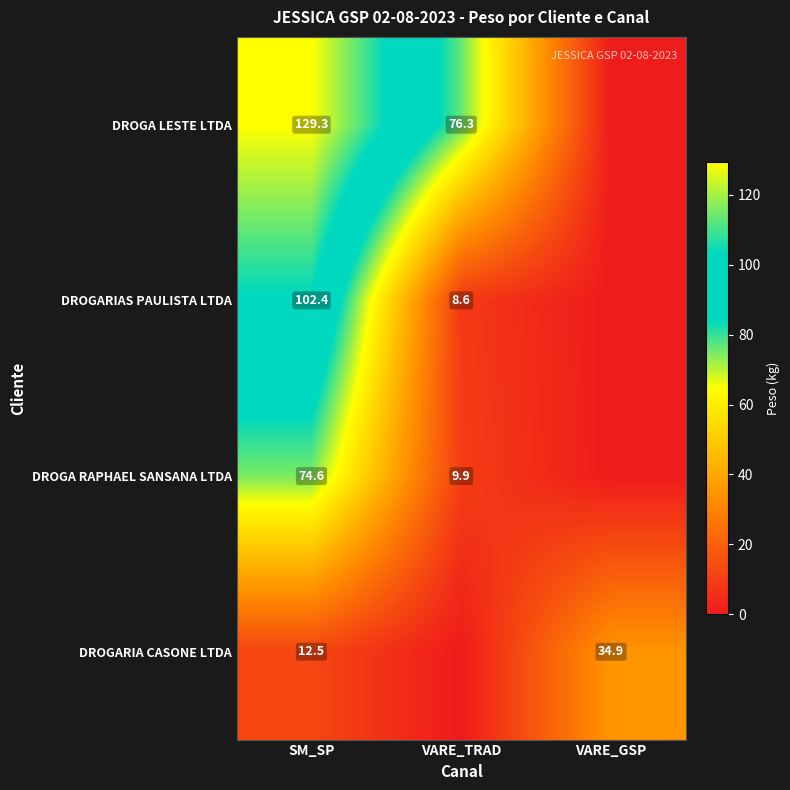

The DROGA LESTE LTDA series shows 202.0 at SM_SP. True or false?

False